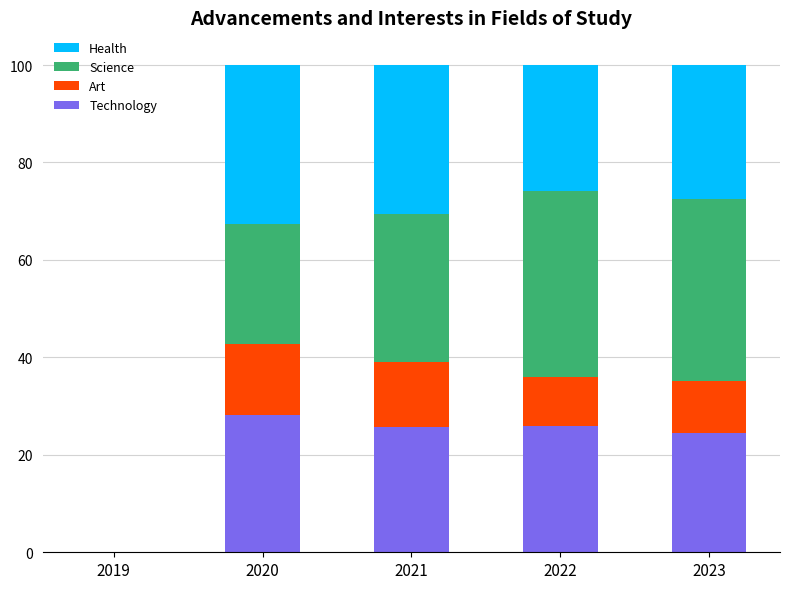

What is the maximum value for Technology?

28.2